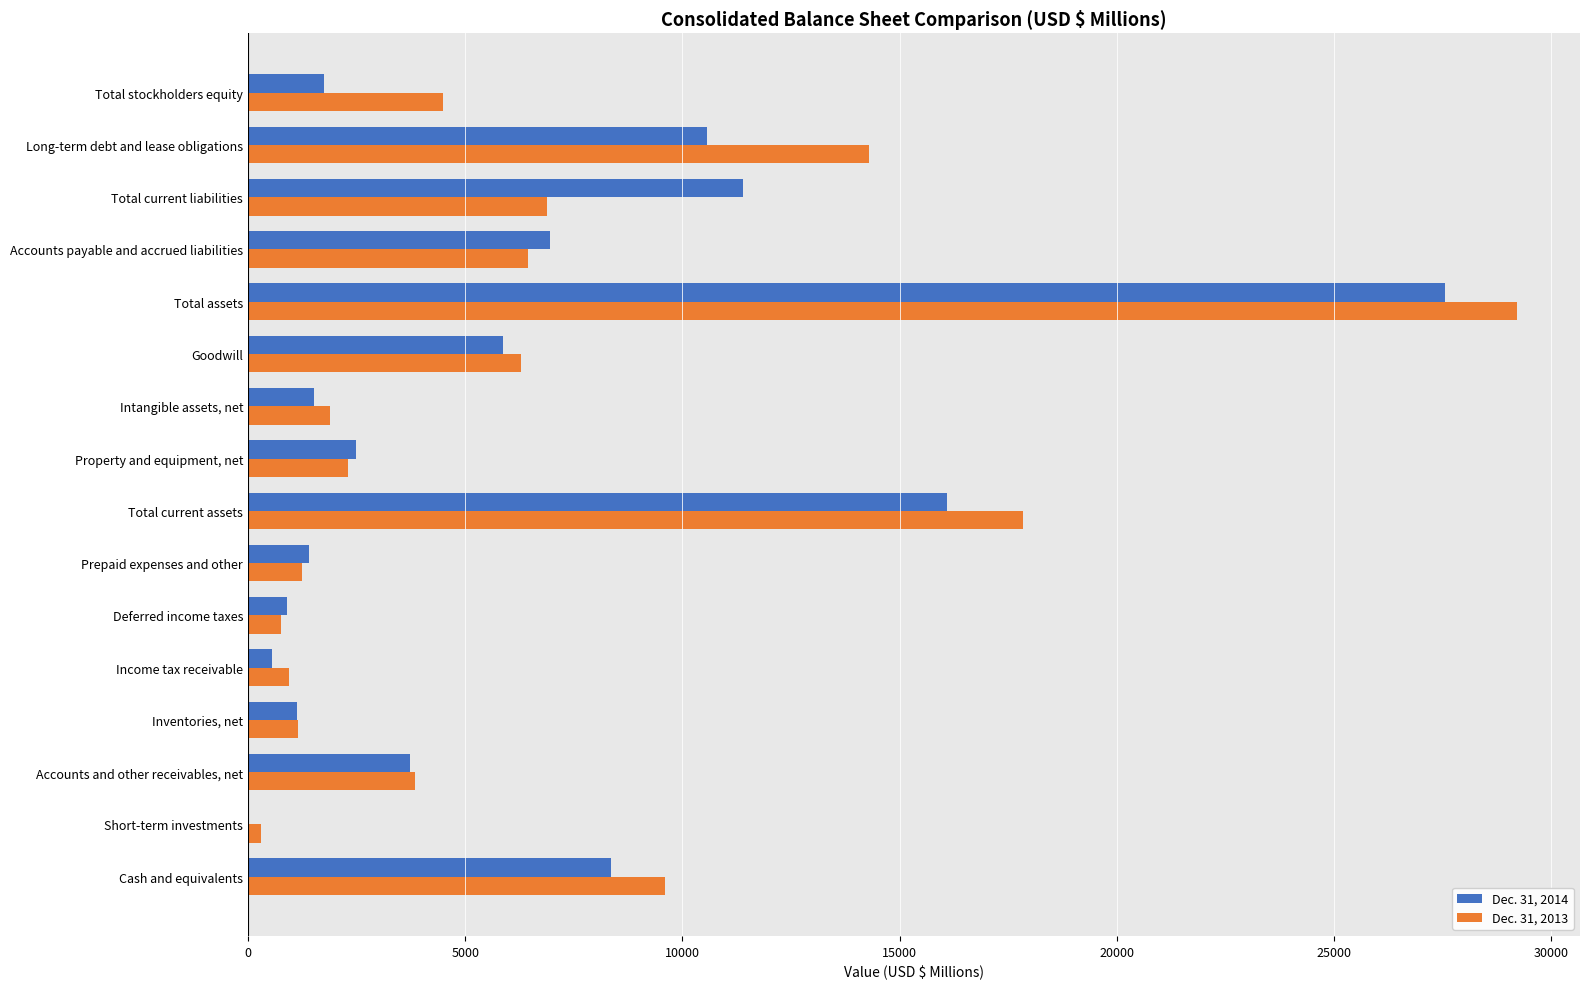

Is the value of Dec. 31, 2014 at Short-term investments greater than the value of Dec. 31, 2013 at Cash and equivalents?

No